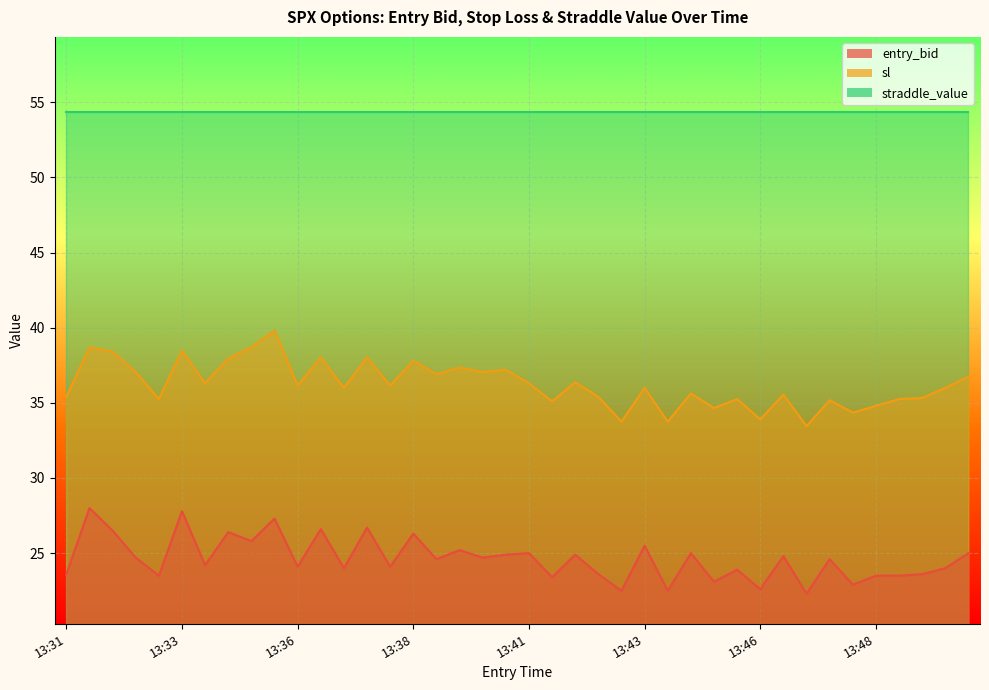

List the series in order of their overall mean, lowest first.

entry_bid, sl, straddle_value